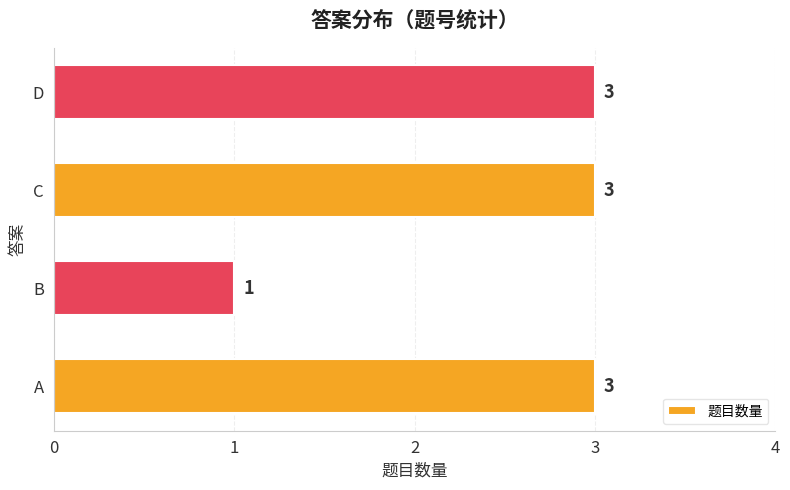

Which label corresponds to the smallest value in the chart?

B